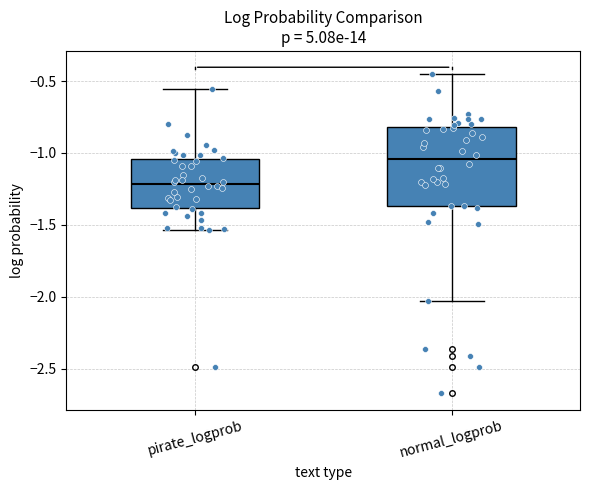

Which box's median line is the lowest?

pirate_logprob